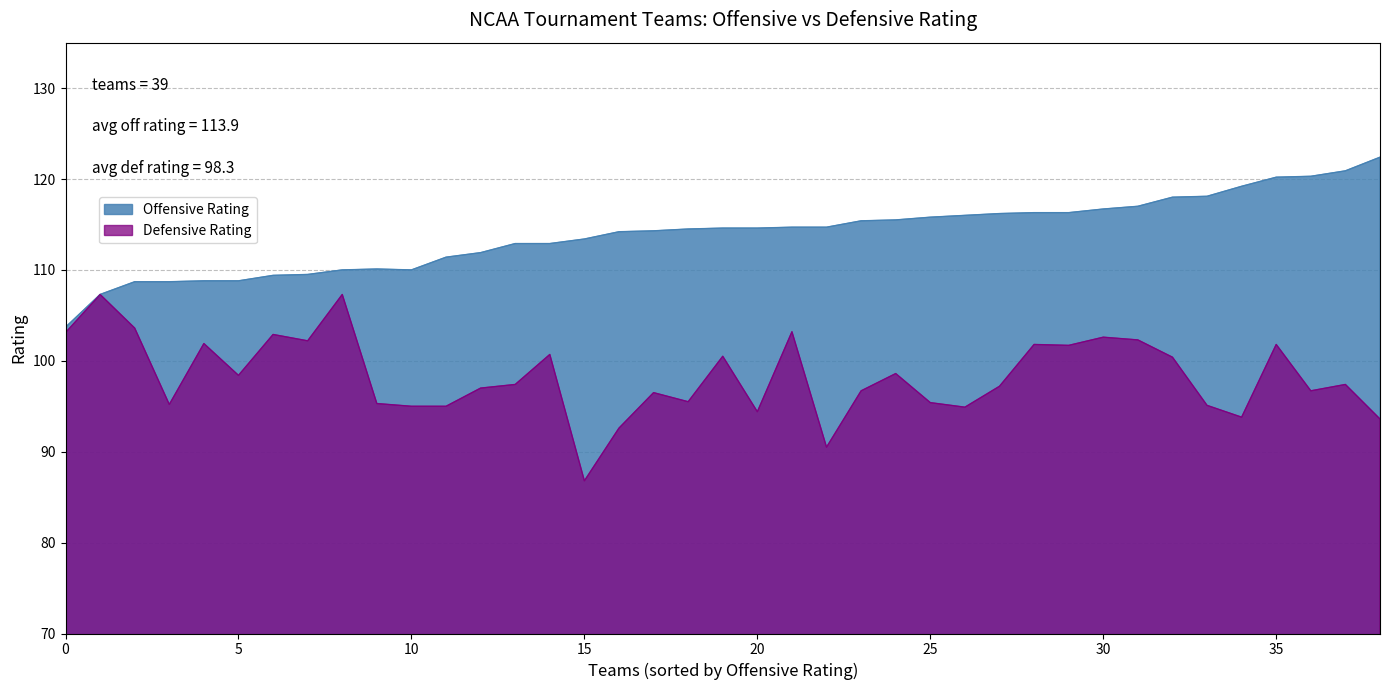

What is the value of the Defensive Rating point at the 25th from the left?

98.6